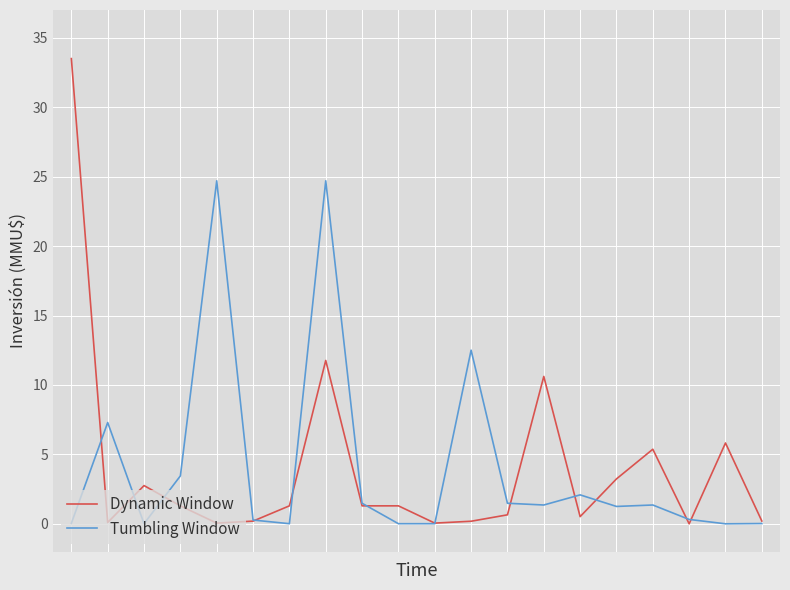

What are all the series names shown in the legend?

Dynamic Window, Tumbling Window